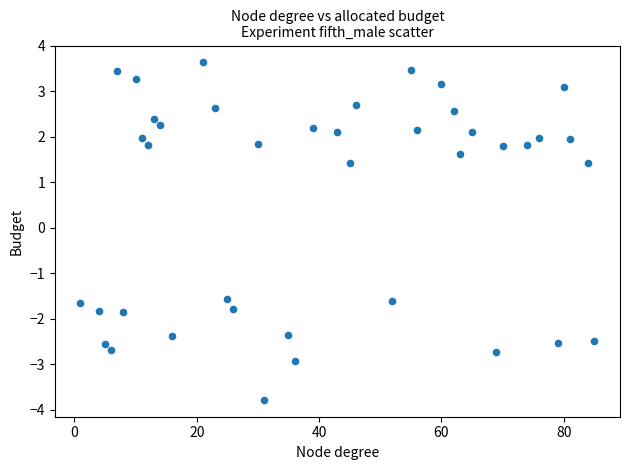

What is the range of X values (max minus min)?

84.0